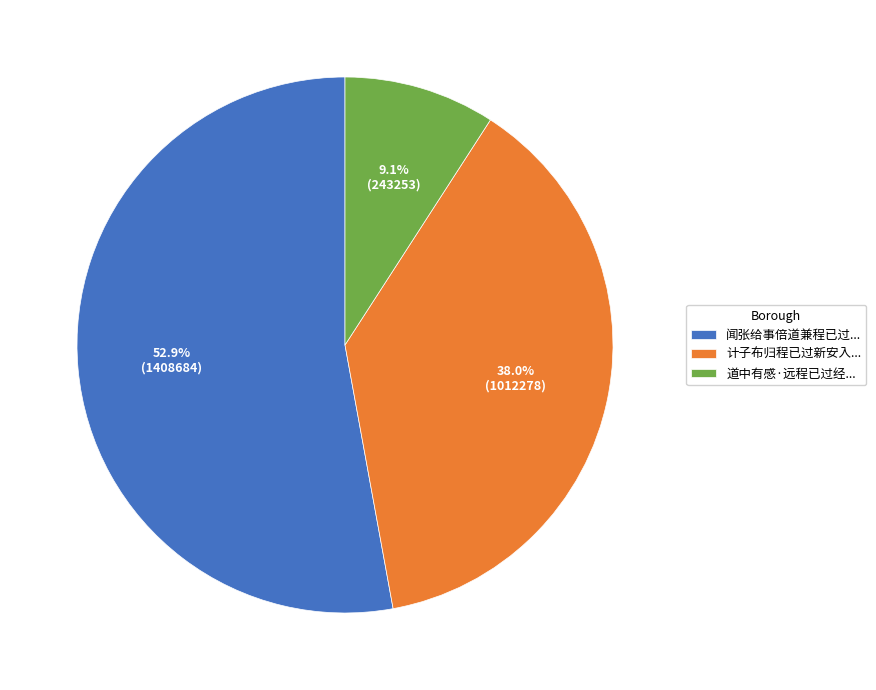

How many slices are in this pie chart?

3